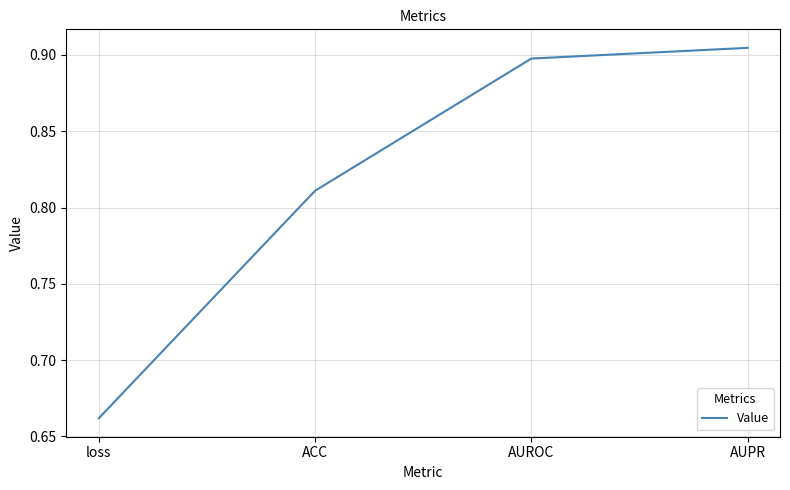

Which label corresponds to the largest value in the chart?

AUPR